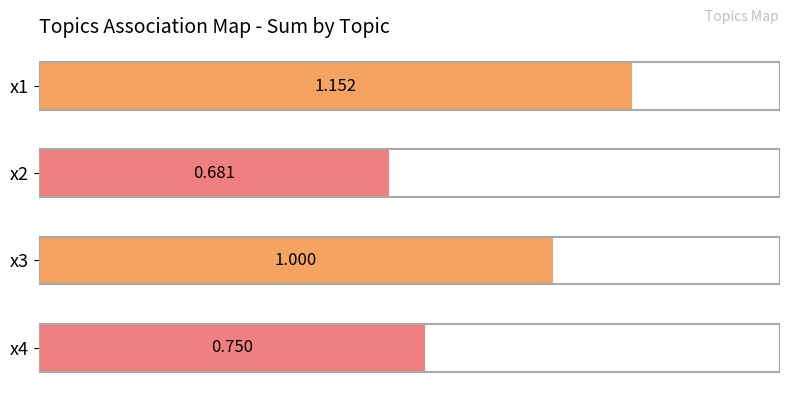

How many values are below 1?

2